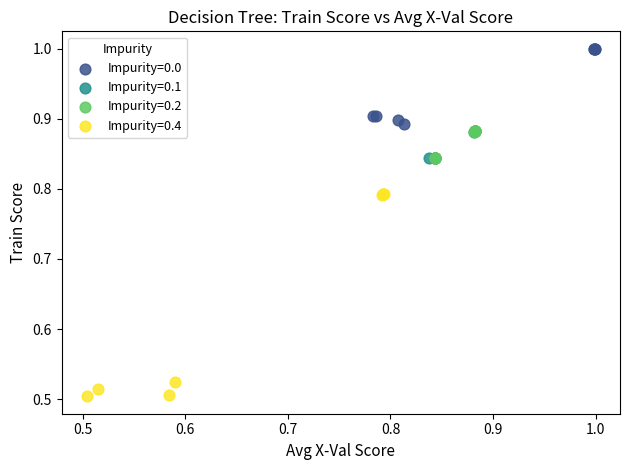

Which series contains the highest Y value?

Impurity=0.0